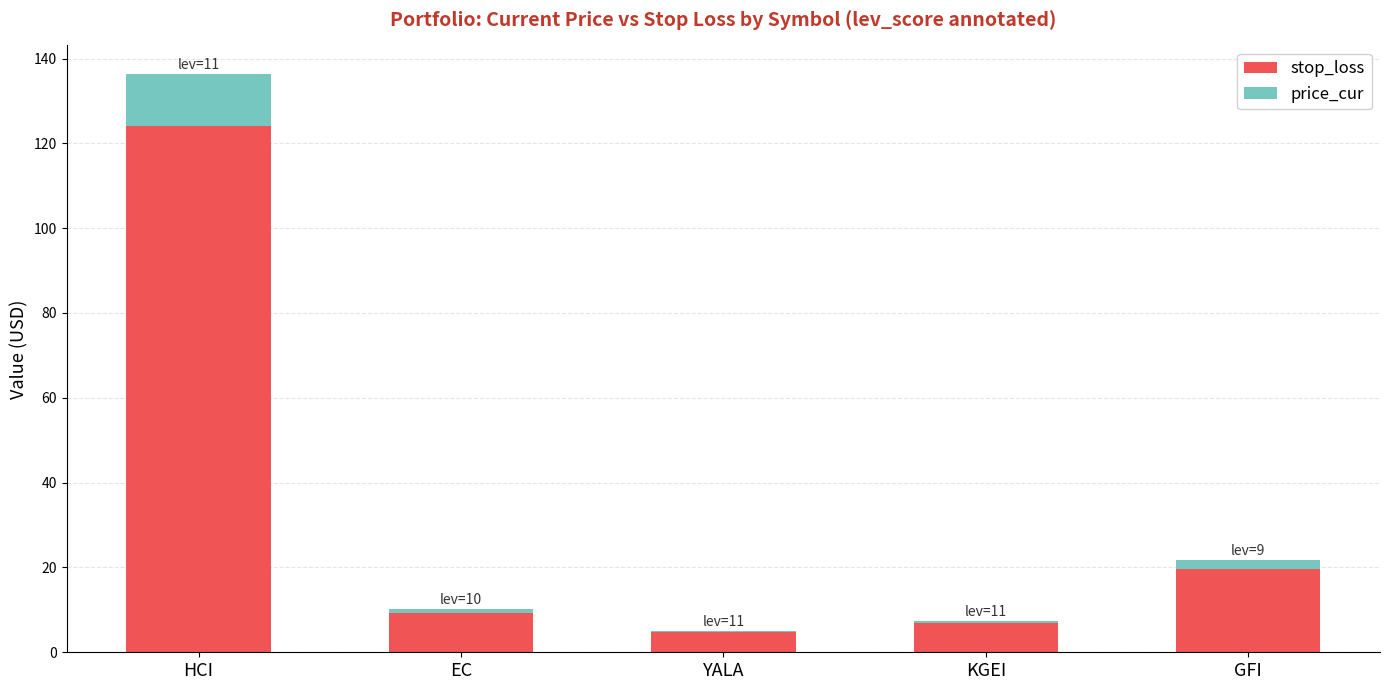

What is the maximum value for stop_loss?

124.1